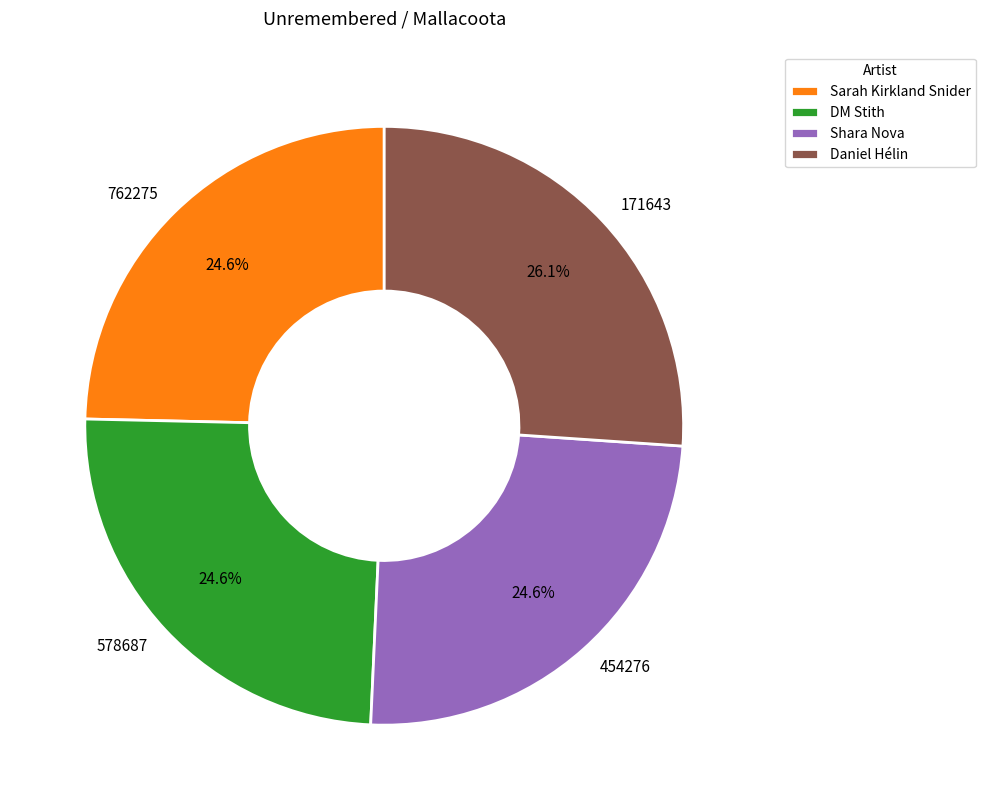

Approximately how many times larger is the value at 578687 compared to 454276?

1.0